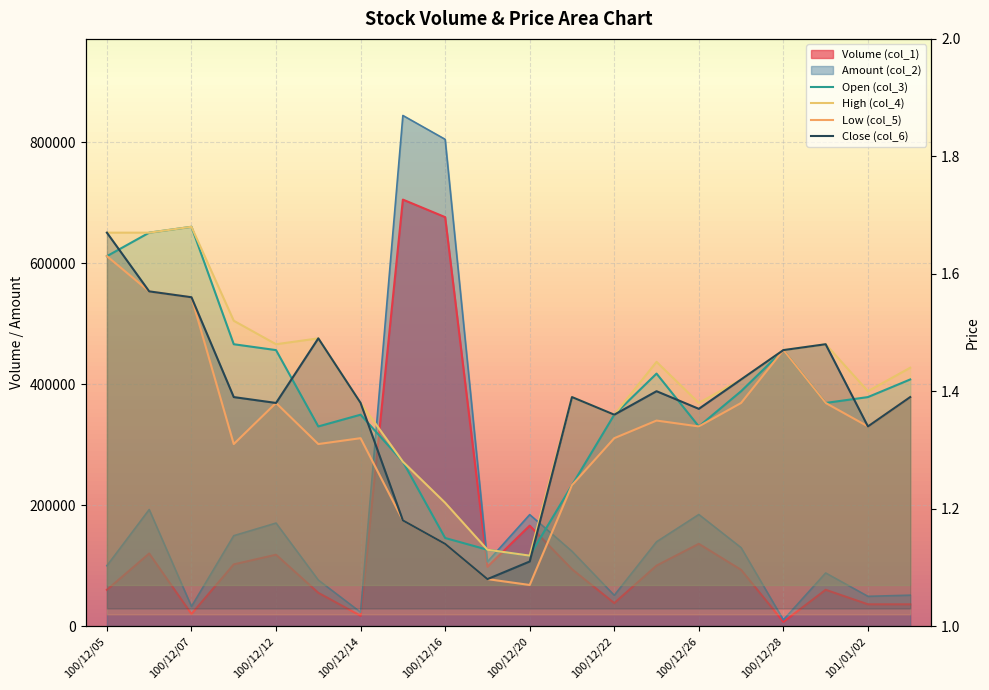

Which category has the highest value across all series?

100/12/15